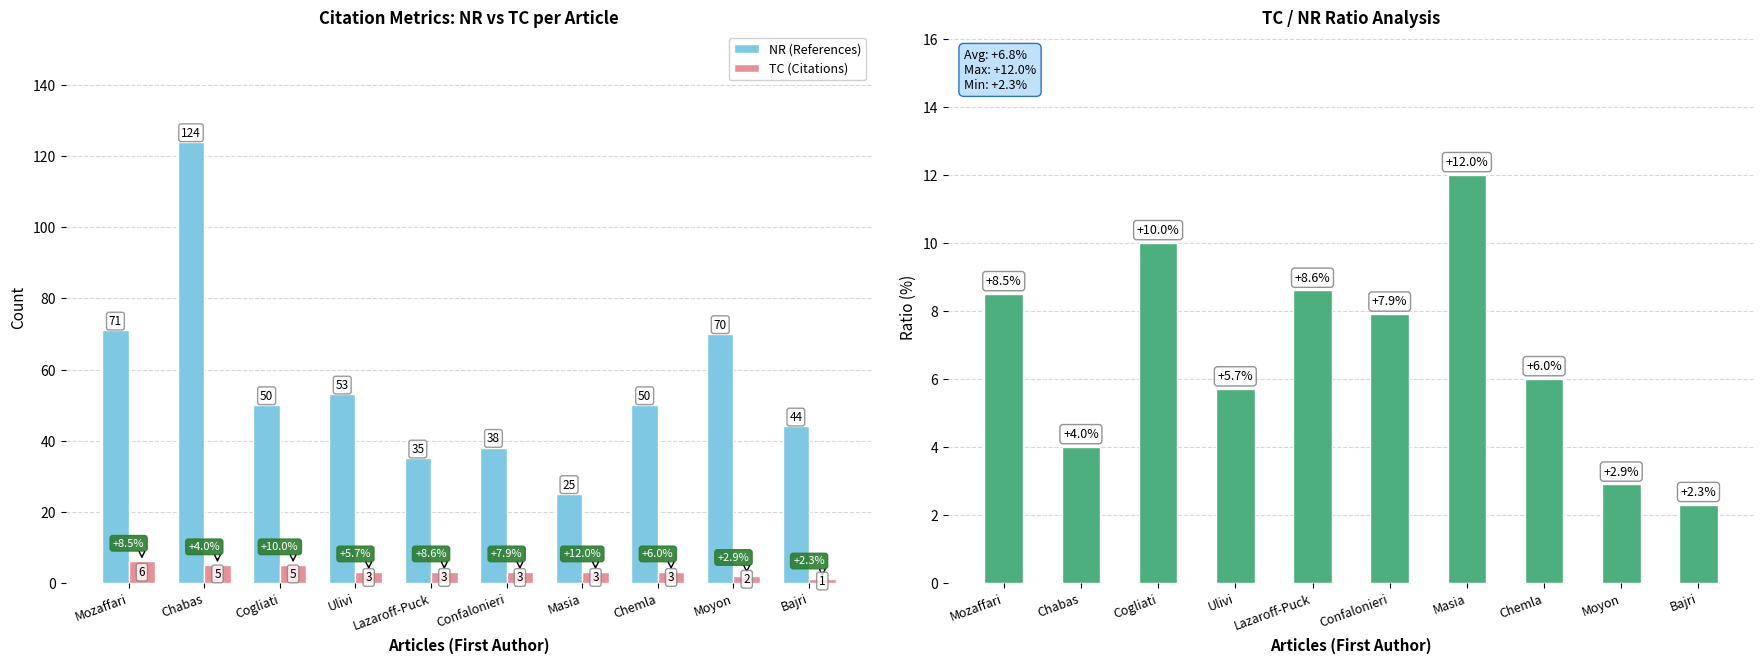

Where is TC (Citations) nearest to the value 3?

Ulivi